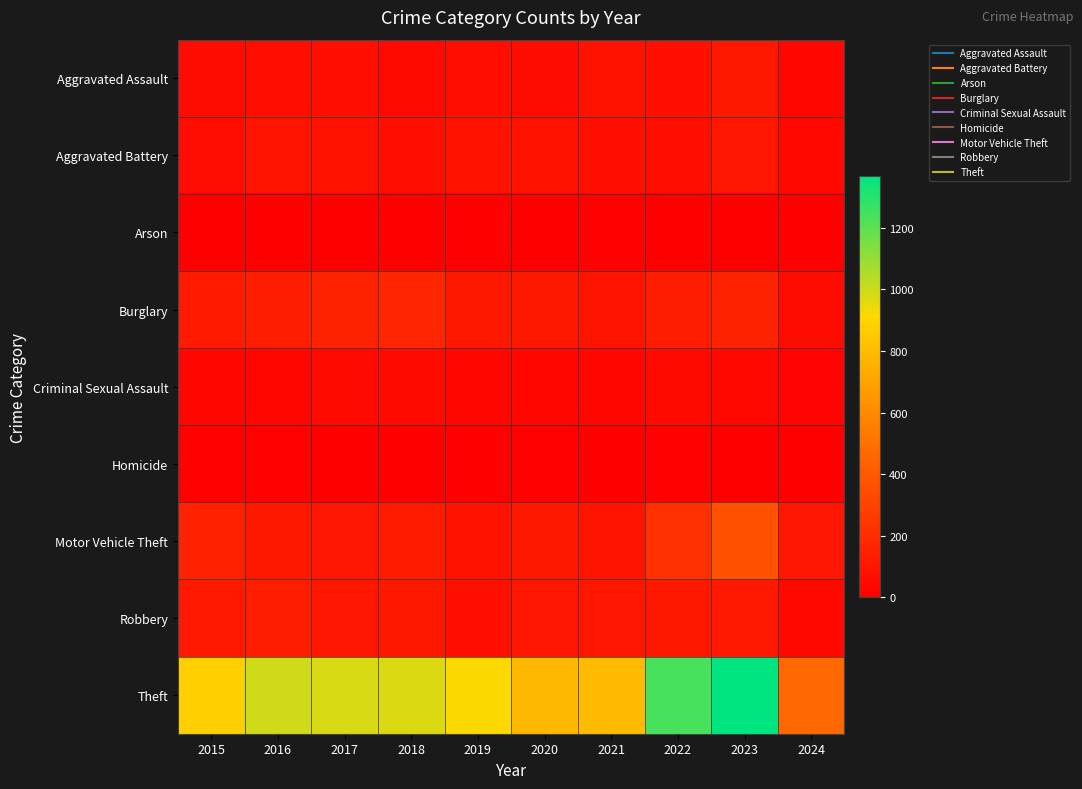

Reading right to left, list all the values displayed in this chart.

Aggravated Assault: 2024=31	2023=110	2022=78	2021=86	2020=56	2019=65	2018=43	2017=72	2016=66	2015=54
Aggravated Battery: 2024=42	2023=102	2022=71	2021=75	2020=82	2019=88	2018=70	2017=83	2016=93	2015=64
Arson: 2024=1	2023=2	2022=4	2021=8	2020=4	2019=2	2018=3	2017=1	2016=2	2015=2
Burglary: 2024=58	2023=161	2022=132	2021=95	2020=110	2019=110	2018=176	2017=162	2016=139	2015=121
Criminal Sexual Assault: 2024=20	2023=38	2022=43	2021=36	2020=27	2019=36	2018=43	2017=44	2016=28	2015=28
Homicide: 2024=0	2023=3	2022=10	2021=2	2020=6	2019=0	2018=2	2017=5	2016=8	2015=13
Motor Vehicle Theft: 2024=104	2023=364	2022=219	2021=96	2020=109	2019=84	2018=127	2017=104	2016=110	2015=152
Robbery: 2024=38	2023=114	2022=108	2021=105	2020=102	2019=75	2018=107	2017=105	2016=144	2015=117
Theft: 2024=466	2023=1368	2022=1235	2021=791	2020=782	2019=914	2018=977	2017=979	2016=999	2015=874